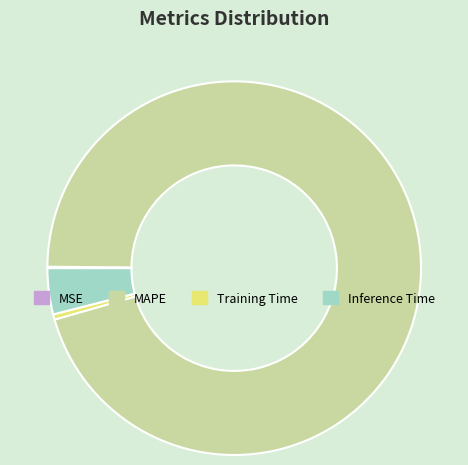

Does any single category account for the majority?

Yes